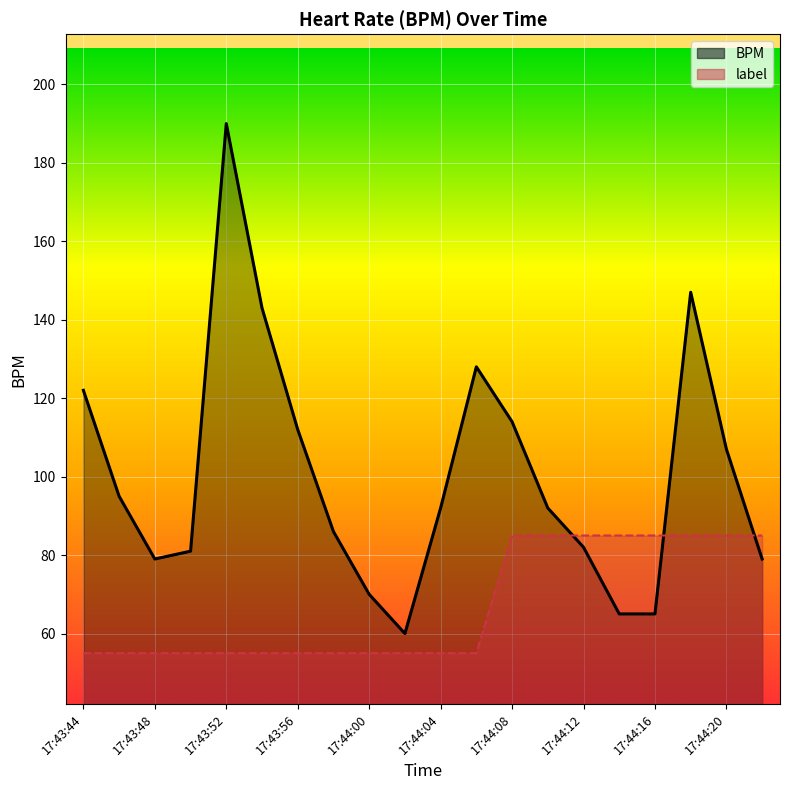

What is the spread (max minus min) of values at 17:43:56?

57